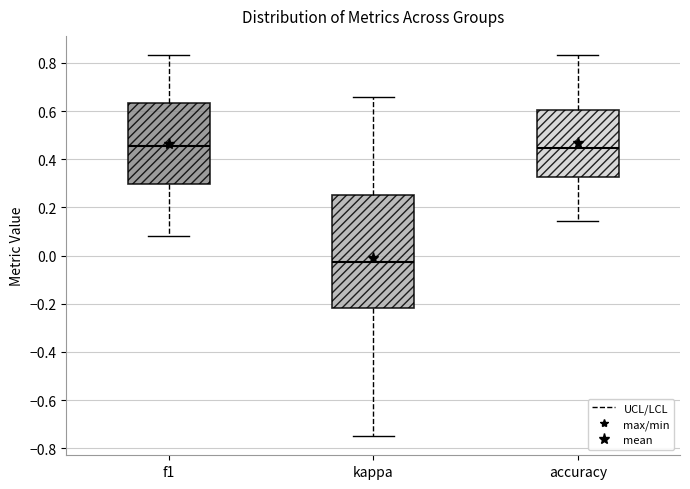

Reading left to right, read every box against the y-axis: the position of its median line, the range the box covers, and the ends of its whiskers. The values are not printed on the chart, so give them approximately, as read against the axis.

f1: median 0.46, box 0.30 to 0.64, whiskers 0.08 to 0.84
kappa: median -0.02, box -0.22 to 0.26, whiskers -0.74 to 0.66
accuracy: median 0.44, box 0.32 to 0.60, whiskers 0.14 to 0.84